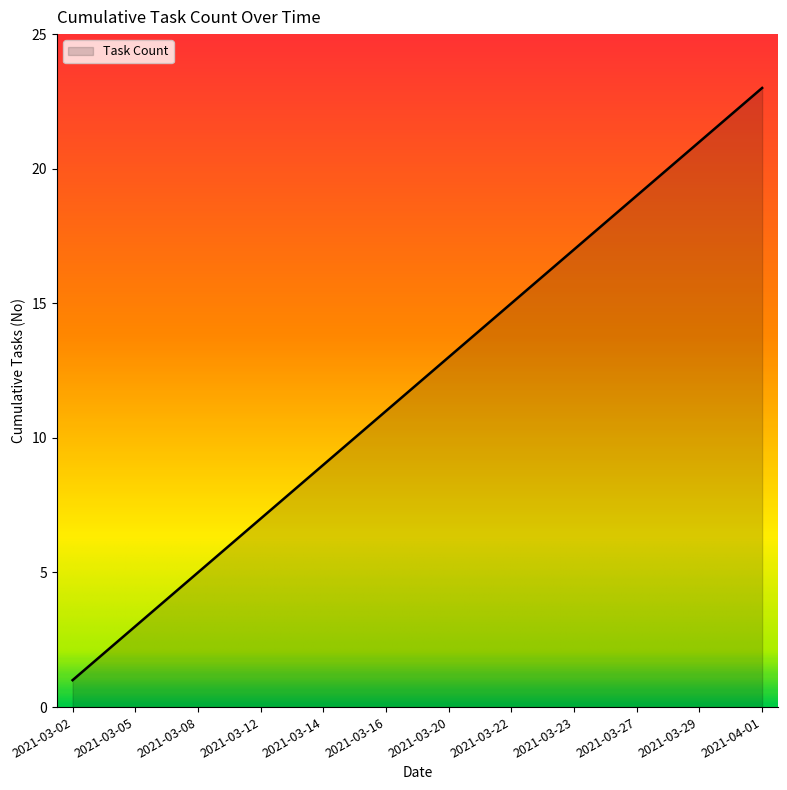

What is the sum of all values?

276